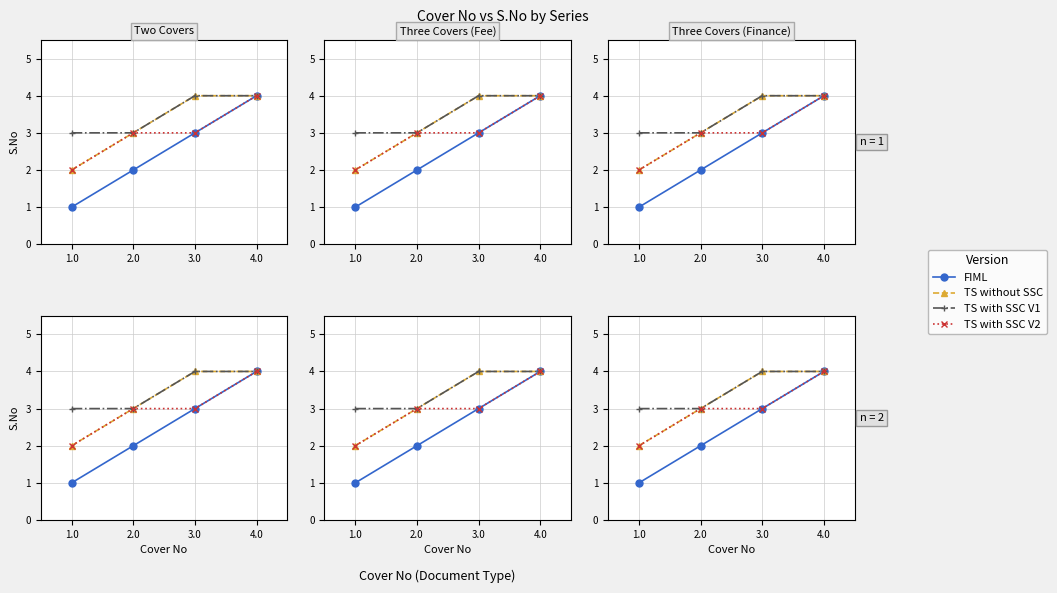

What is the label of the 1st point from the left?

1.0